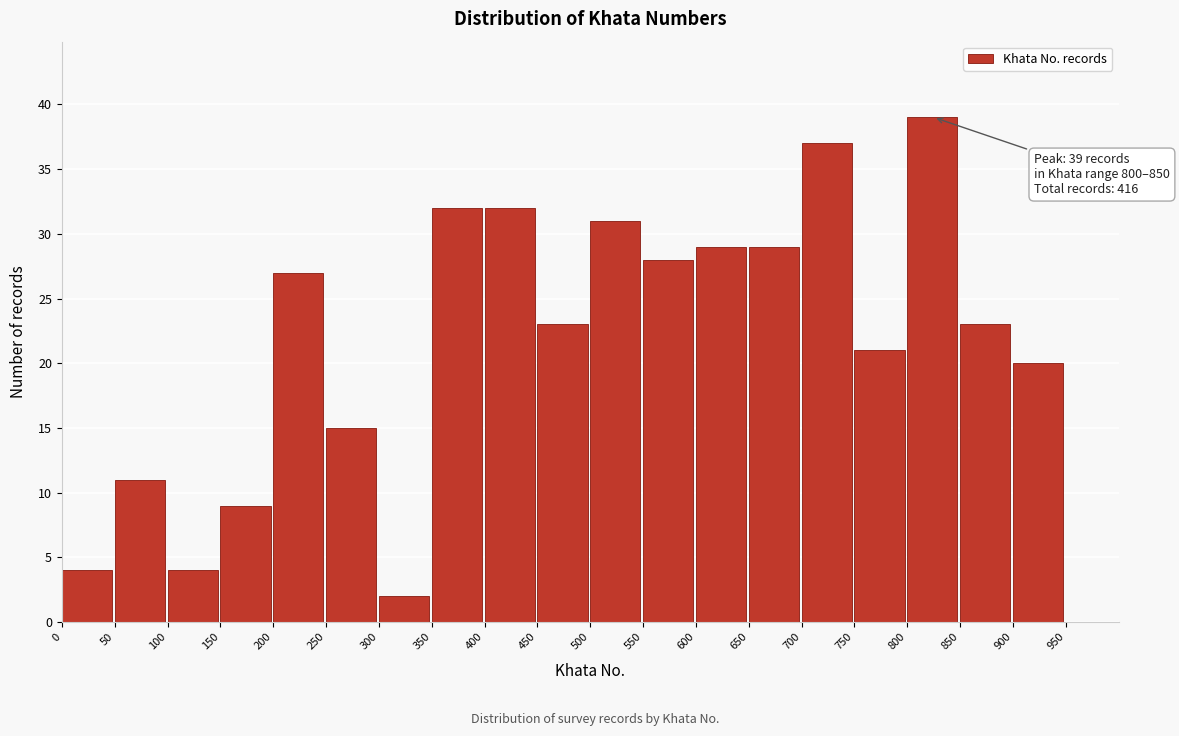

Which range on the x-axis has the tallest bar?

800 to 850